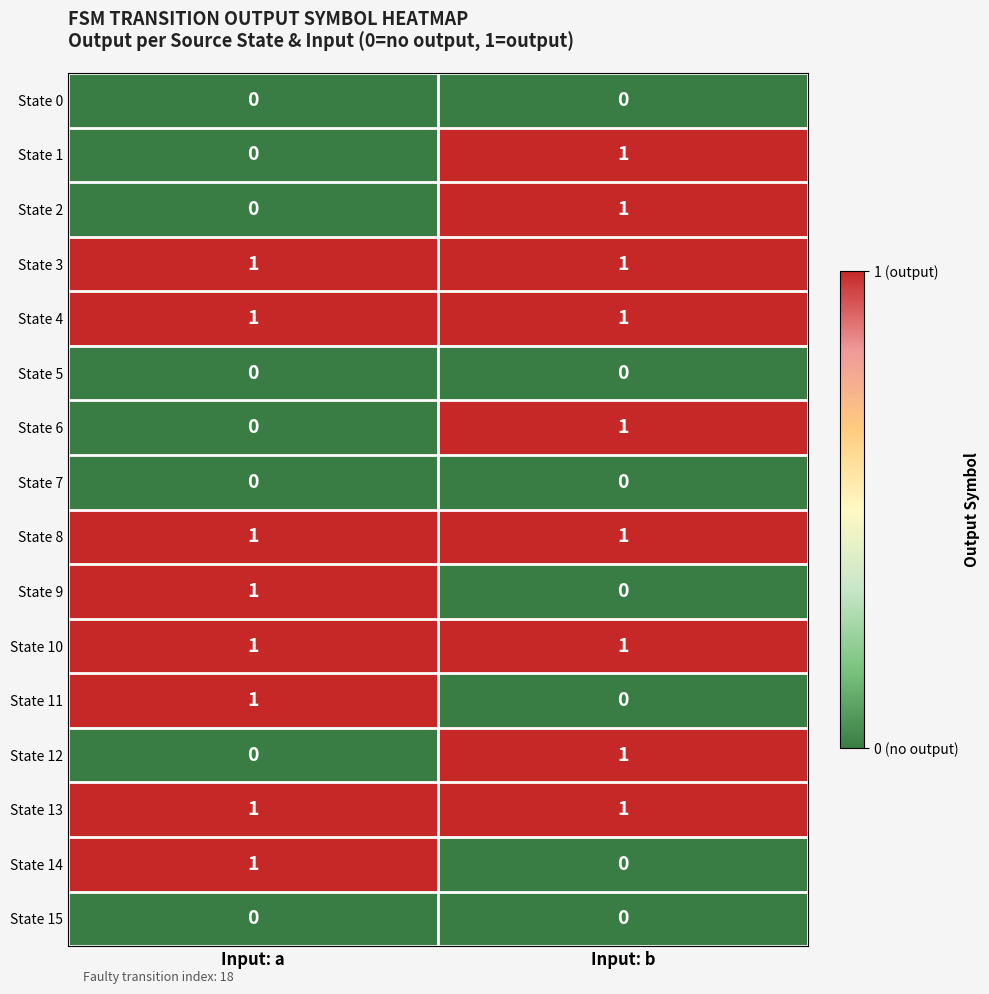

Where is State 1 nearest to the value 0?

Input: a